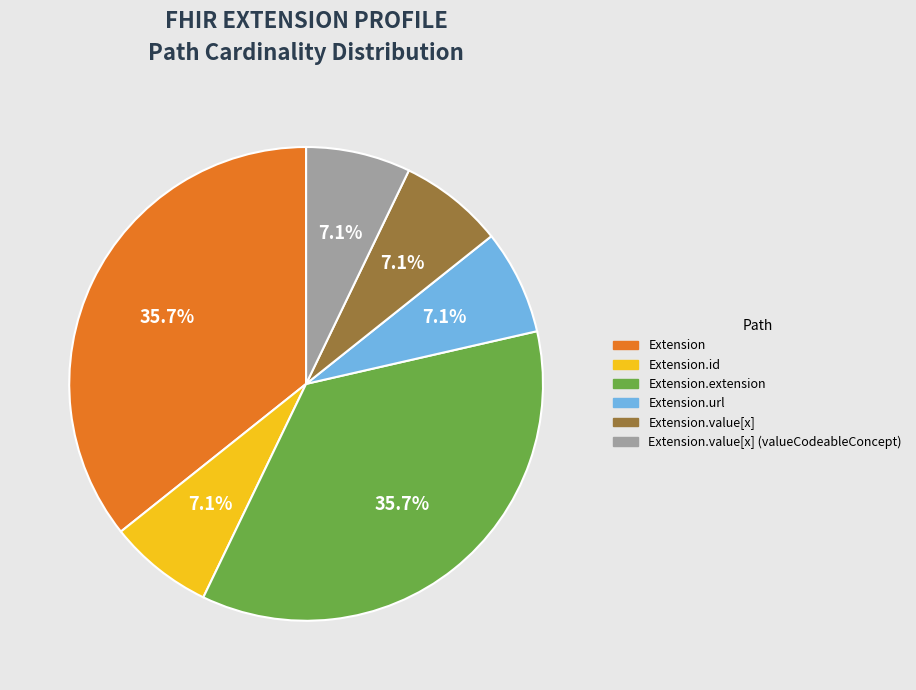

Is there any slice that represents more than half of the pie?

No